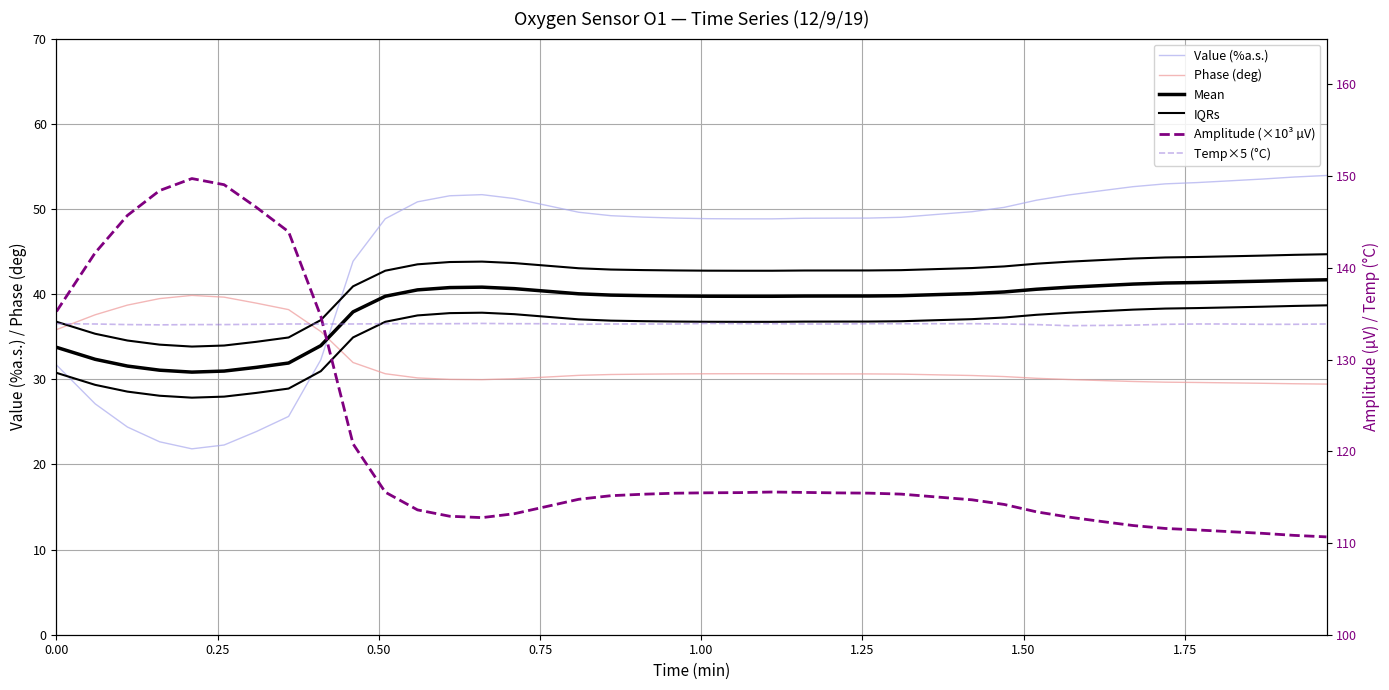

Does the chart display data point markers on the line(s)?

No